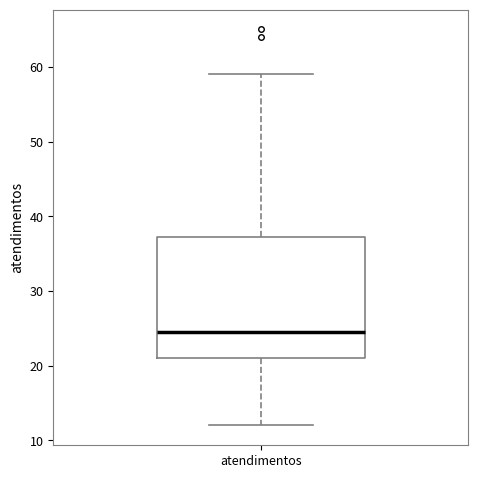

Where does the upper whisker of the box for atendimentos end on the y-axis? The values are not printed on the chart, so give them approximately, as read against the axis.

59